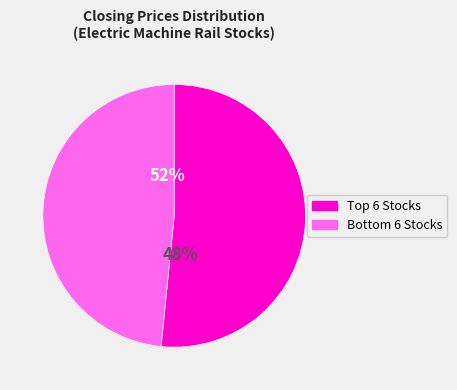

Is 1515 the majority of the pie?

No